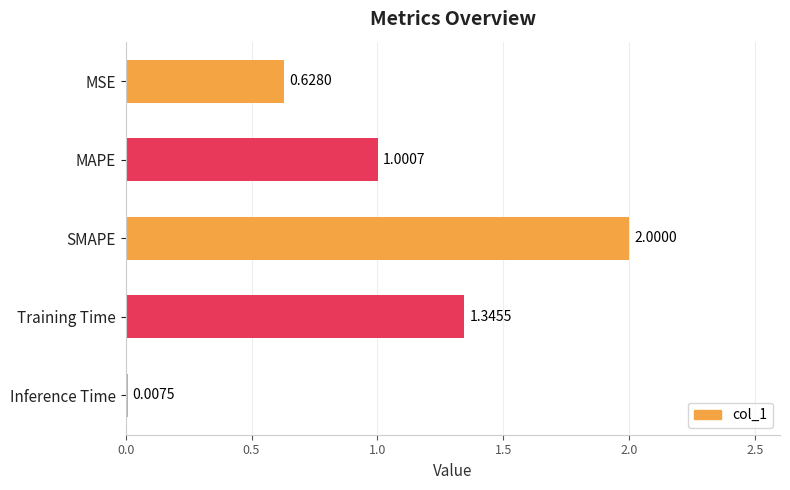

At which label is the value closest to 1?

MAPE